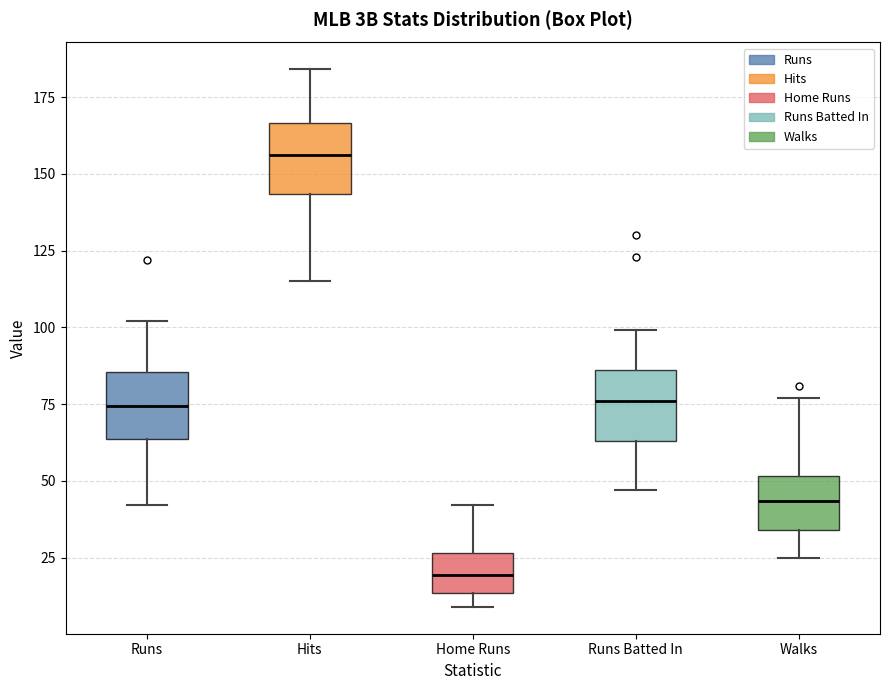

Where does the upper whisker of the box for Runs end on the y-axis? The values are not printed on the chart, so give them approximately, as read against the axis.

100